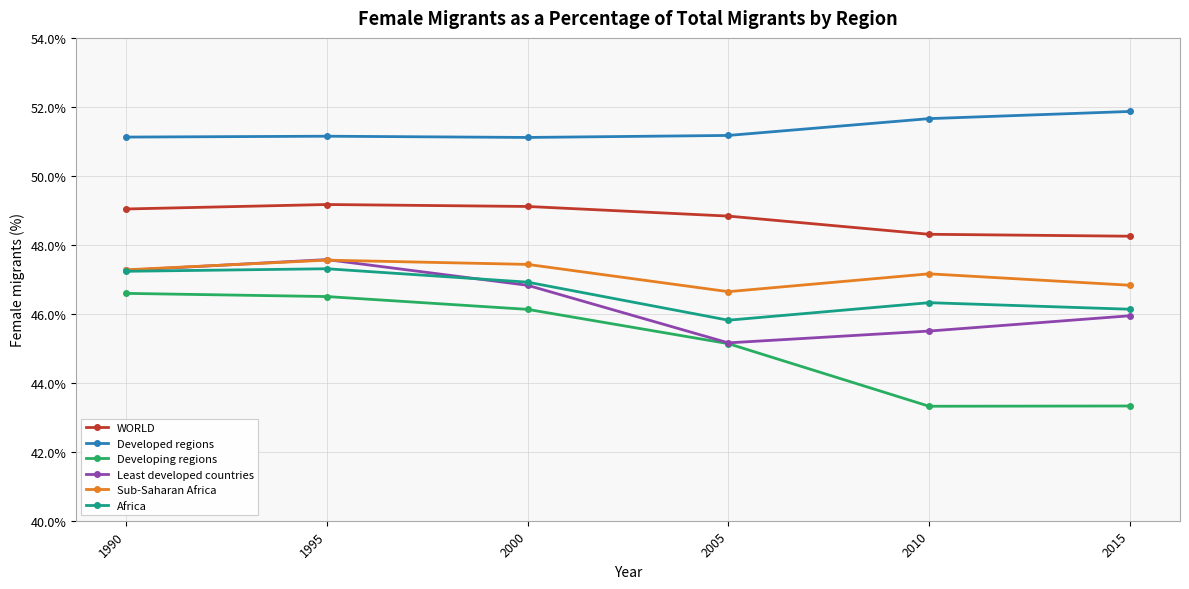

Which series has the largest total across all categories?

Developed regions